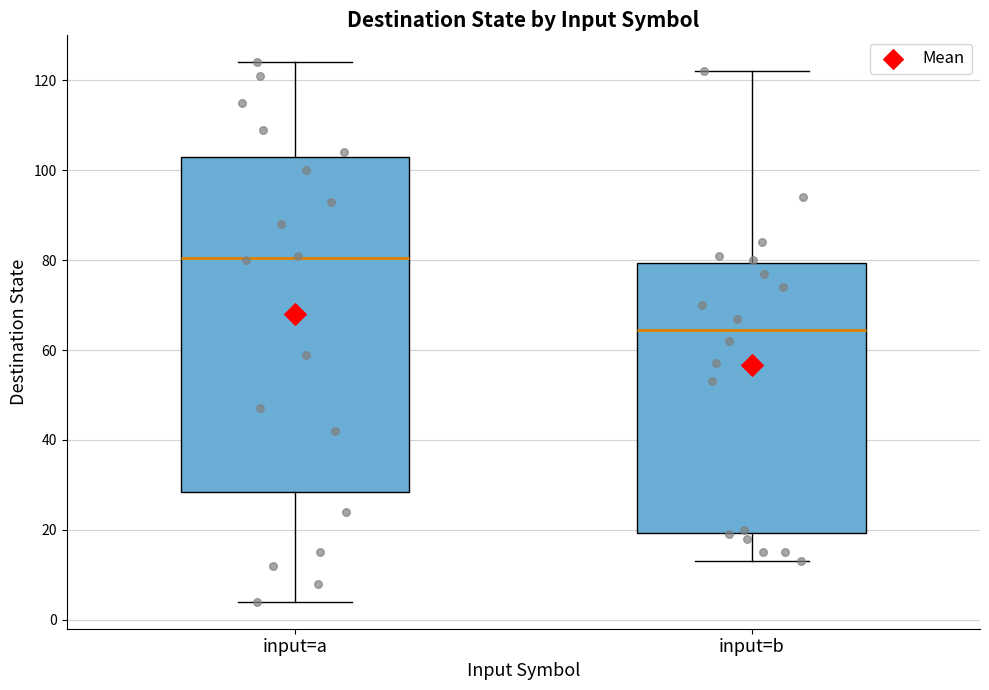

Comparing the boxes themselves (not the whiskers), which one is the tallest?

input=a